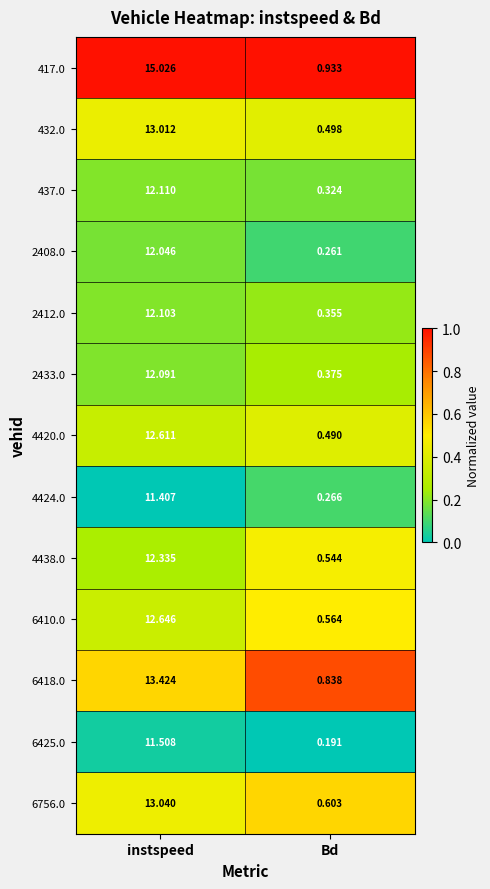

Where does the 417.0 series first go above 15?

instspeed